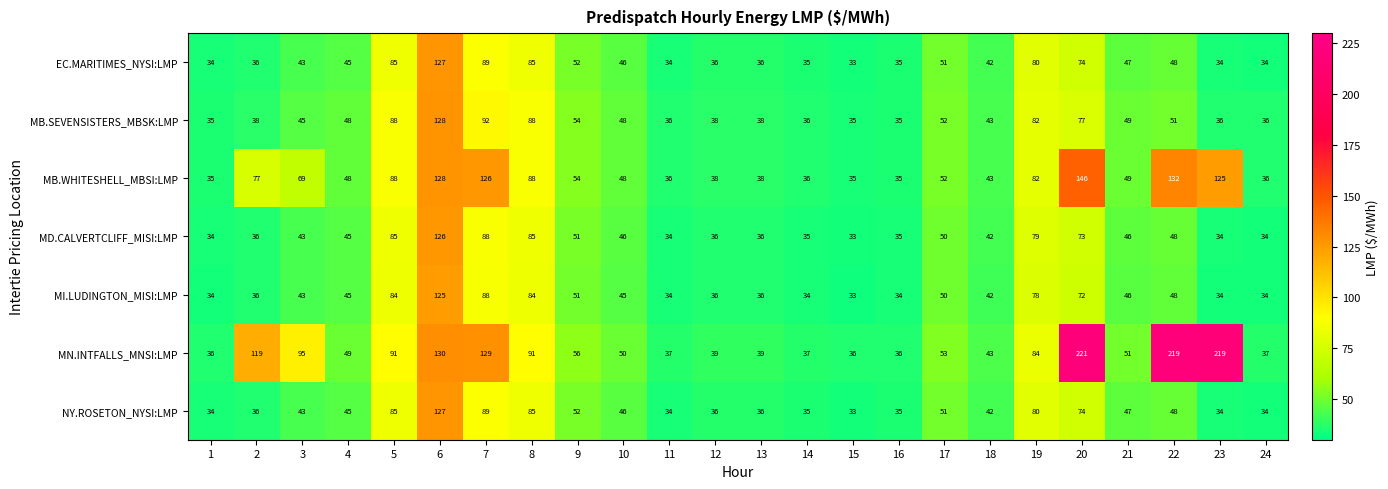

What is the maximum value shown in the chart?

221